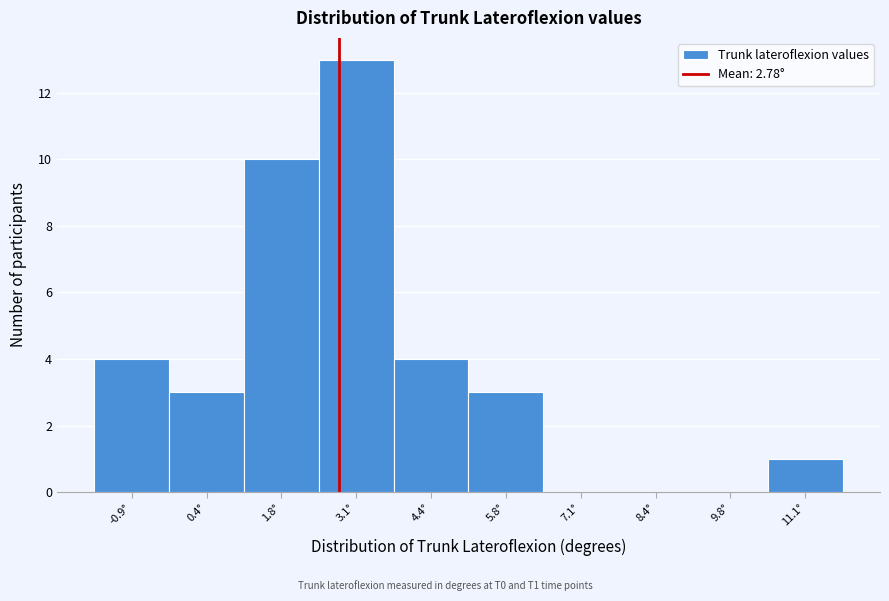

Reading left to right, transcribe this chart: for each bar, give the range it covers on the x-axis and its height. Neither the bar edges nor the heights are printed on the chart, so give them approximately, as read against the axes.

-1.6 to -0.2: 4
-0.2 to 1.0: 3
1.0 to 2.4: 10
2.4 to 3.8: 13
3.8 to 5.0: 4
5.0 to 6.4: 3
6.4 to 7.8: 0
7.8 to 9.0: 0
9.0 to 10.4: 0
10.4 to 11.8: 1